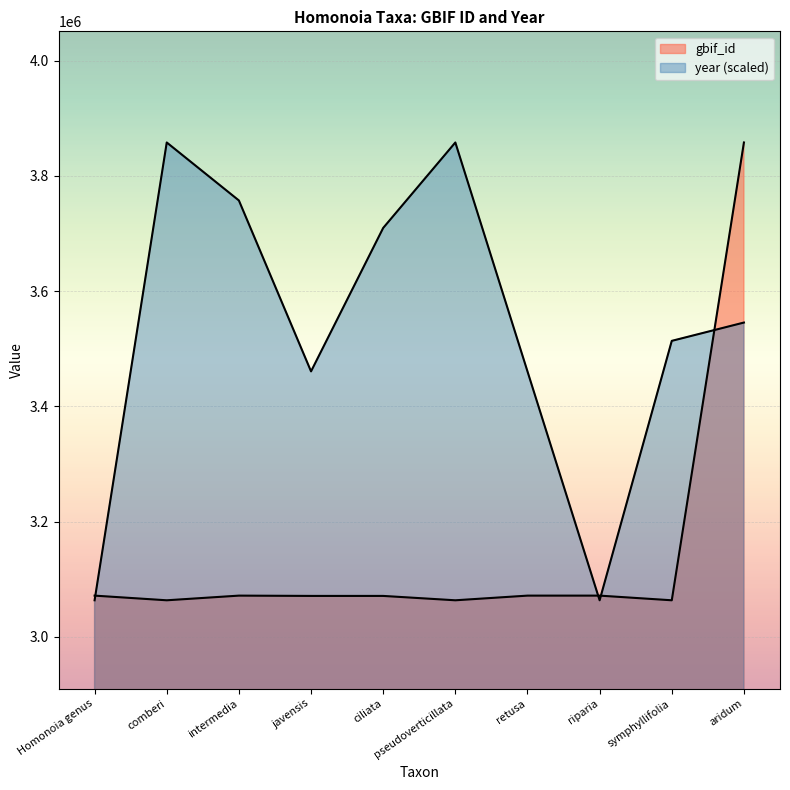

Reading left to right, transcribe all the data shown in this chart.

gbif_id: Homonoia genus=3071618.0	comberi=3063528.0	intermedia=3071622.0	javensis=3071107.0	ciliata=3071106.0	pseudoverticillata=3063530.0	retusa=3071619.0	riparia=3071623.0	symphyllifolia=3063534.0	aridum=3858122.0
year: Homonoia genus=3063528.0	comberi=3858122.0	intermedia=3757473.4	javensis=3460825.0	ciliata=3709797.8	pseudoverticillata=3858122.0	retusa=3460825.0	riparia=3063528.0	symphyllifolia=3513797.9	aridum=3545581.7